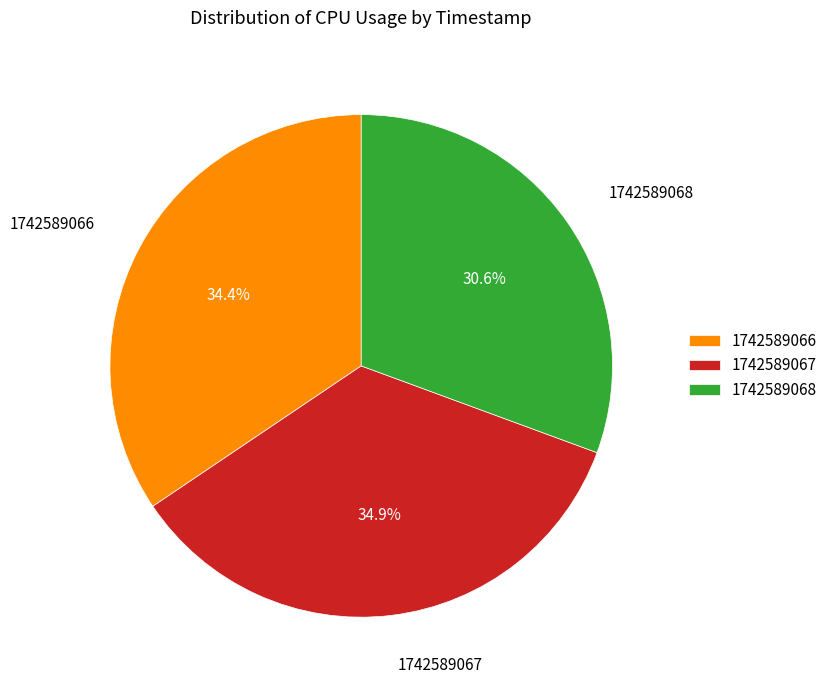

To the nearest percent, what portion does 1742589066 represent?

34%